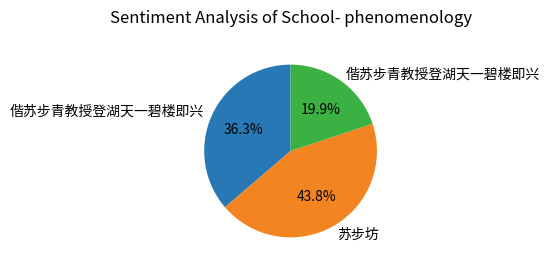

Count the number of slices in the pie.

3